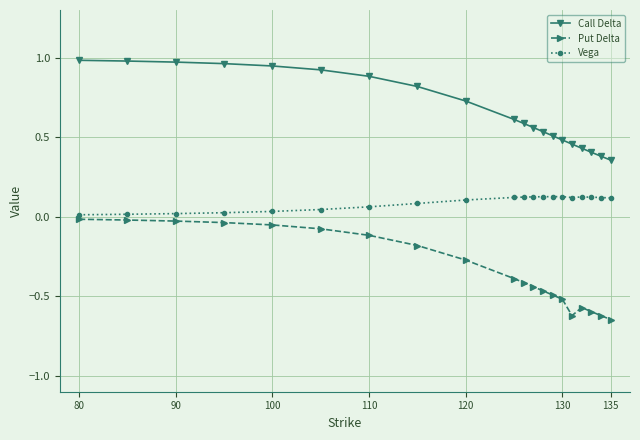

How many series are shown in this chart?

3